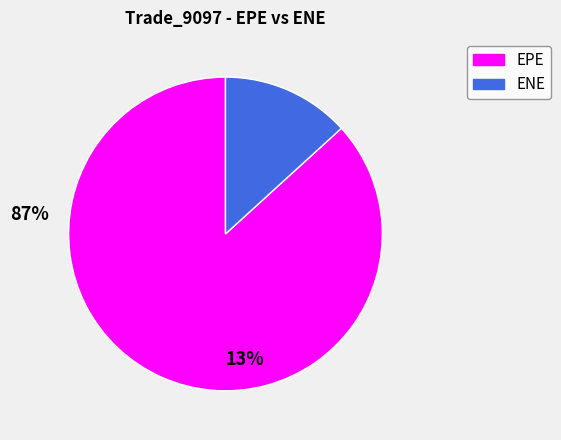

Count the number of slices in the pie.

2